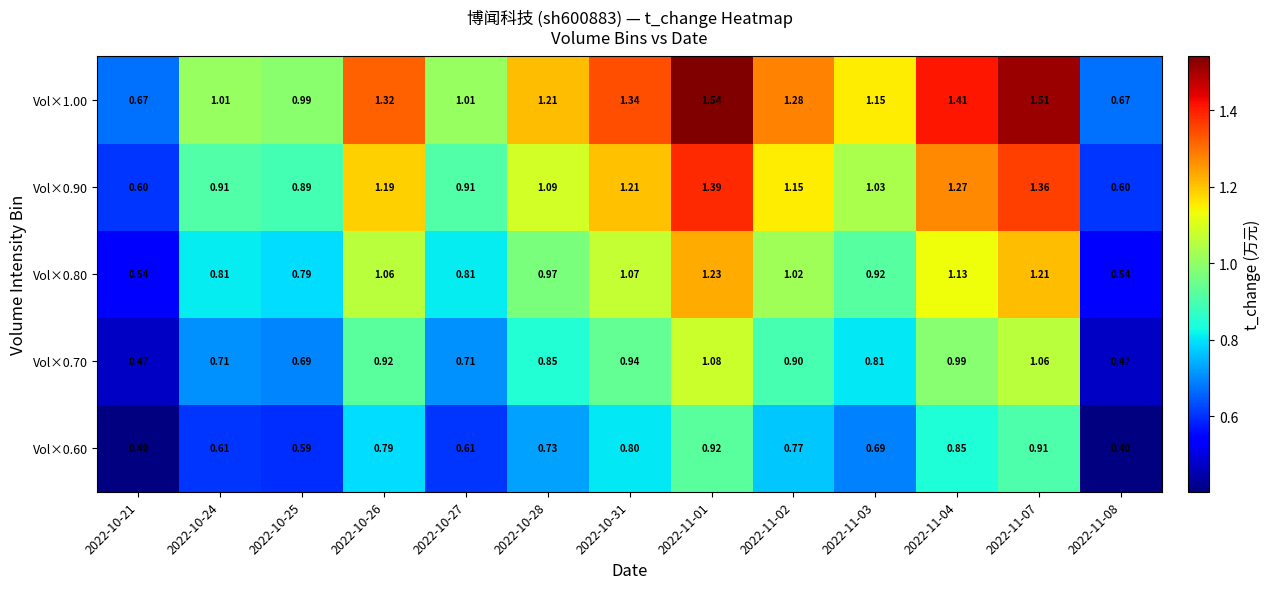

Which series changed the most between 2022-10-31 and 2022-11-07?

Vol×1.00